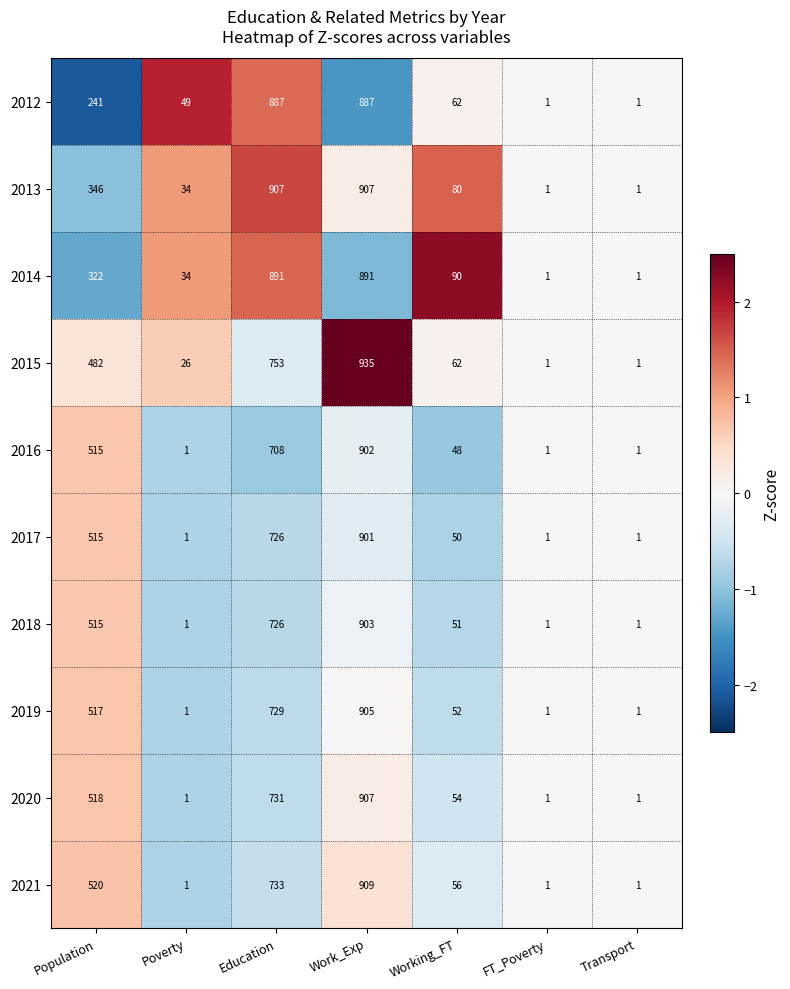

How many data points does each series have?

7